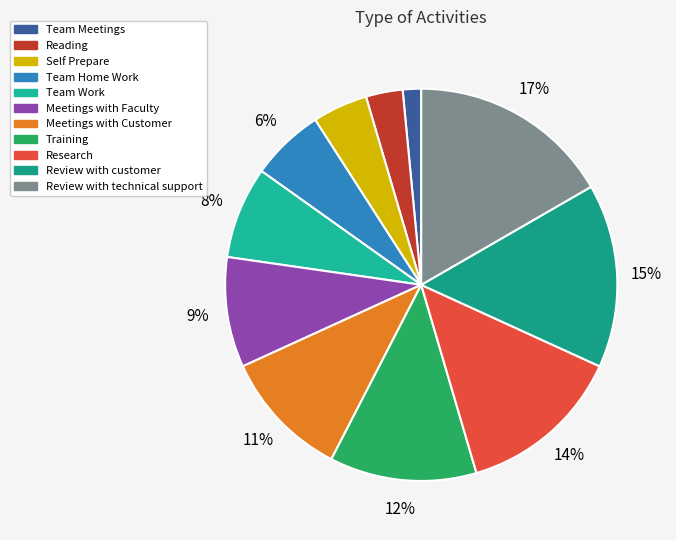

How many slices are in this pie chart?

11